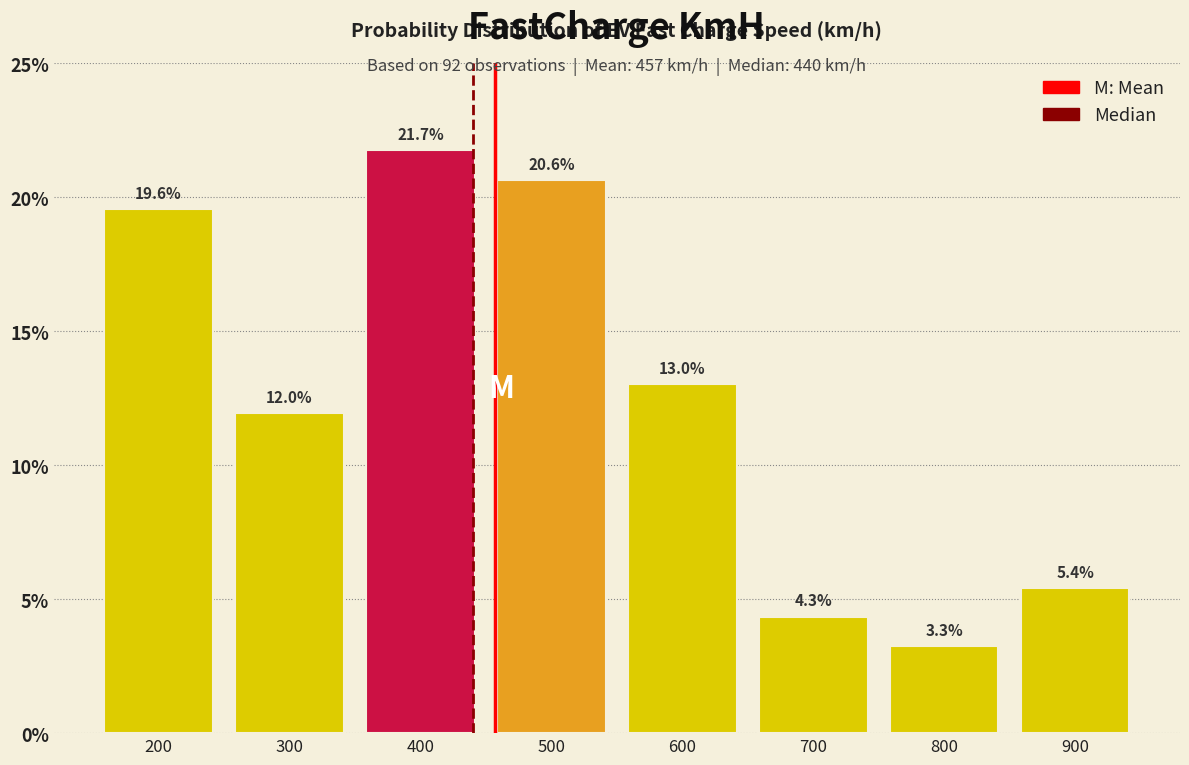

Which label corresponds to the smallest value in the chart?

800